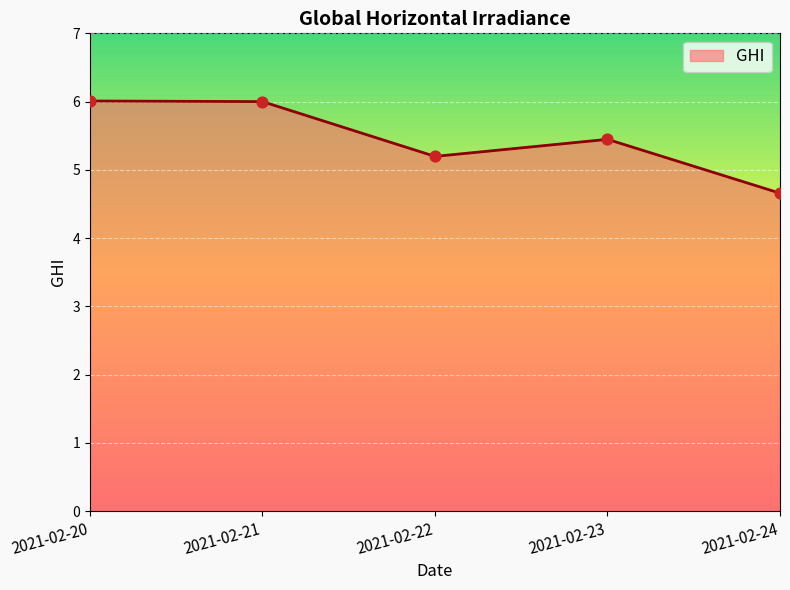

Between 2021-02-23 and 2021-02-22, which is larger?

2021-02-23